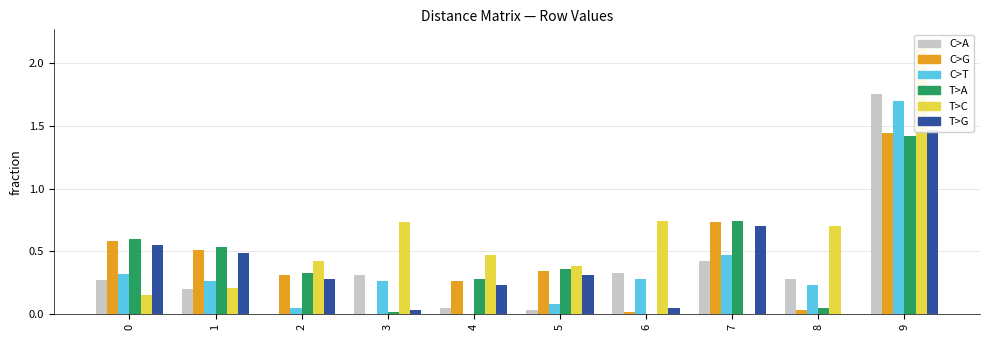

At which category does the chart reach its peak across all series?

9